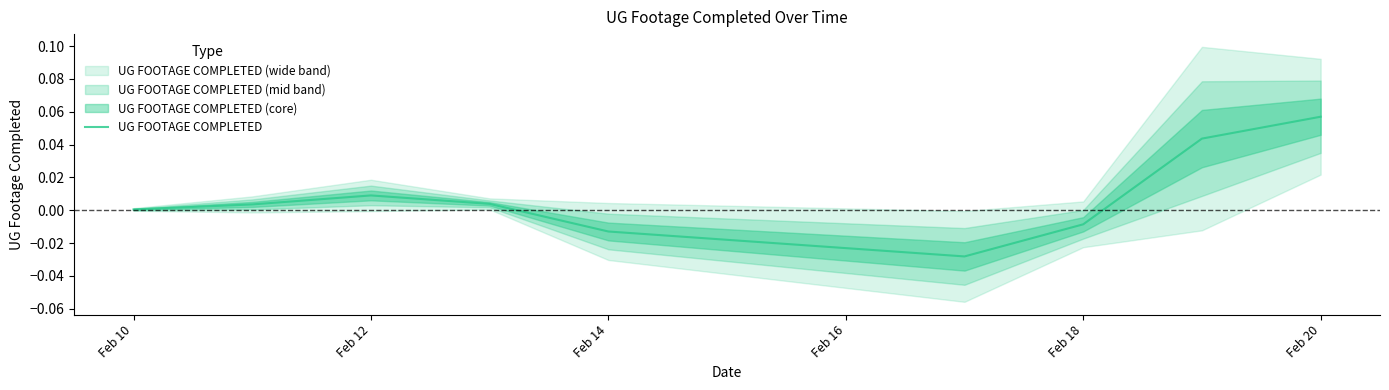

At which label does the data first exceed 0?

Feb 10